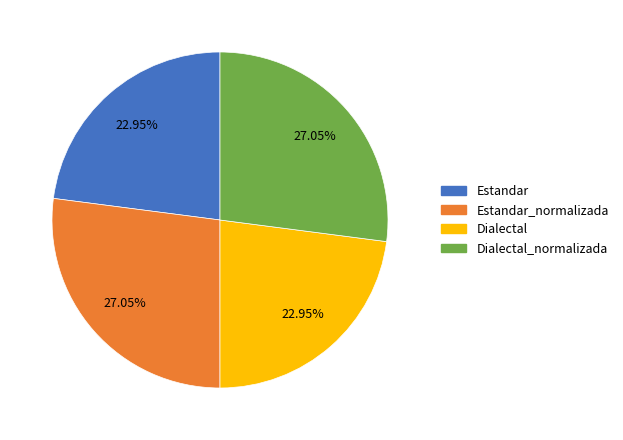

Is there any slice that represents more than half of the pie?

No